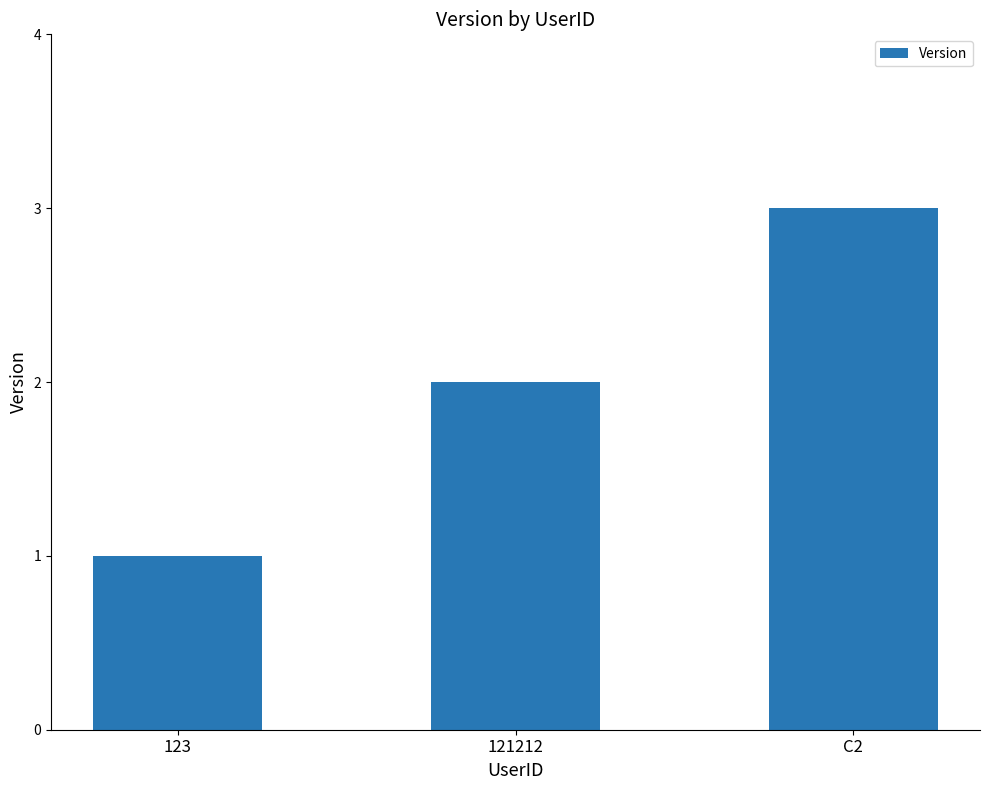

Approximately how many times larger is the value at C2 compared to 123?

3.0